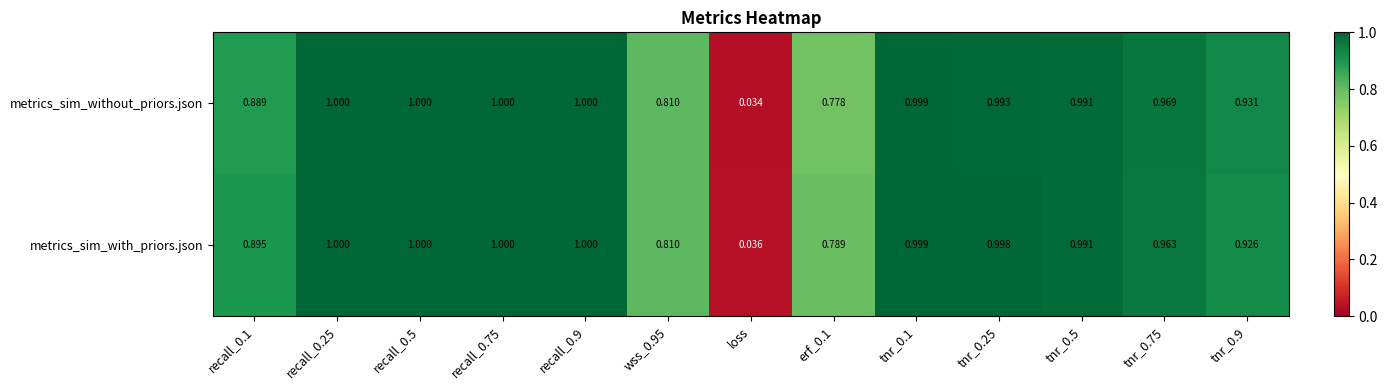

Which series has the largest range (max minus min)?

metrics_sim_without_priors.json